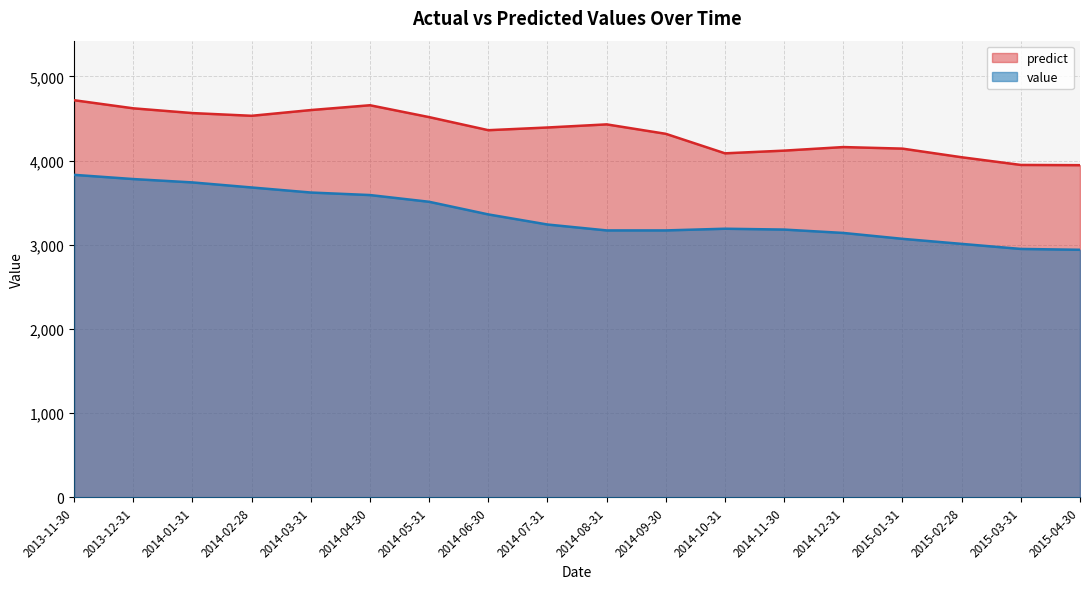

How many values in the value series exceed 3240?

8